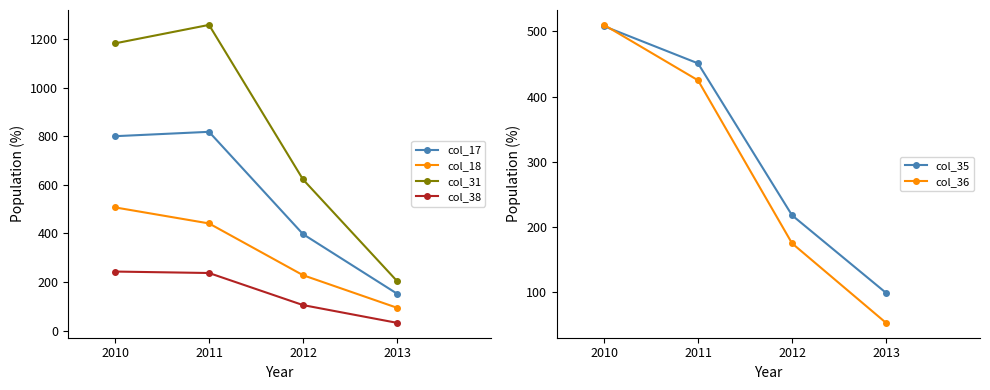

How many values in the col_38 series exceed 237?

1